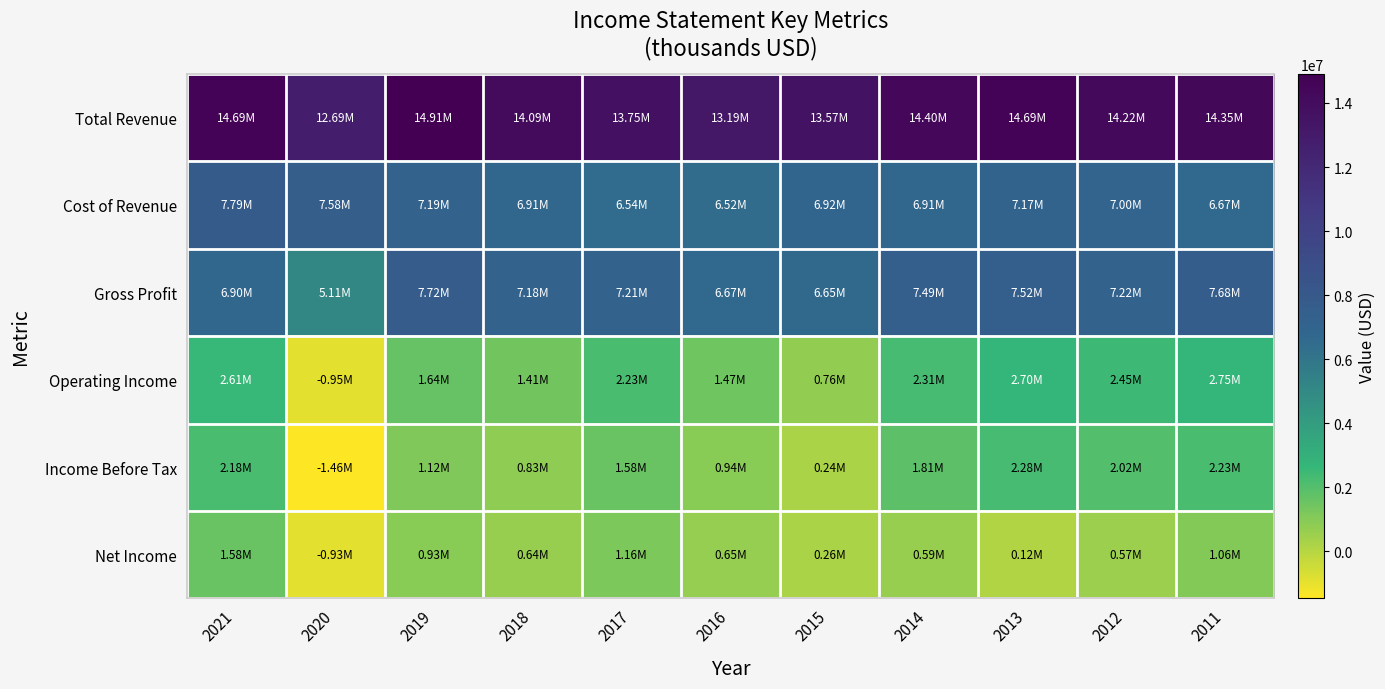

How many distinct data groups are displayed?

6